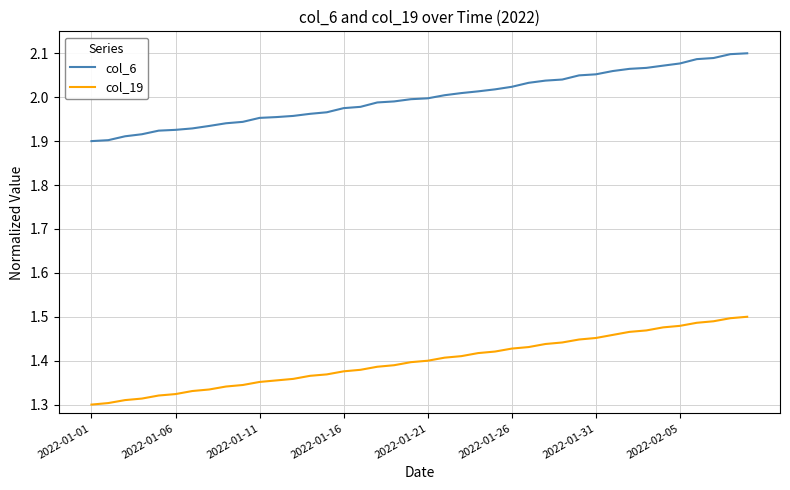

List the series in order of their peak value, highest first.

col_6, col_19